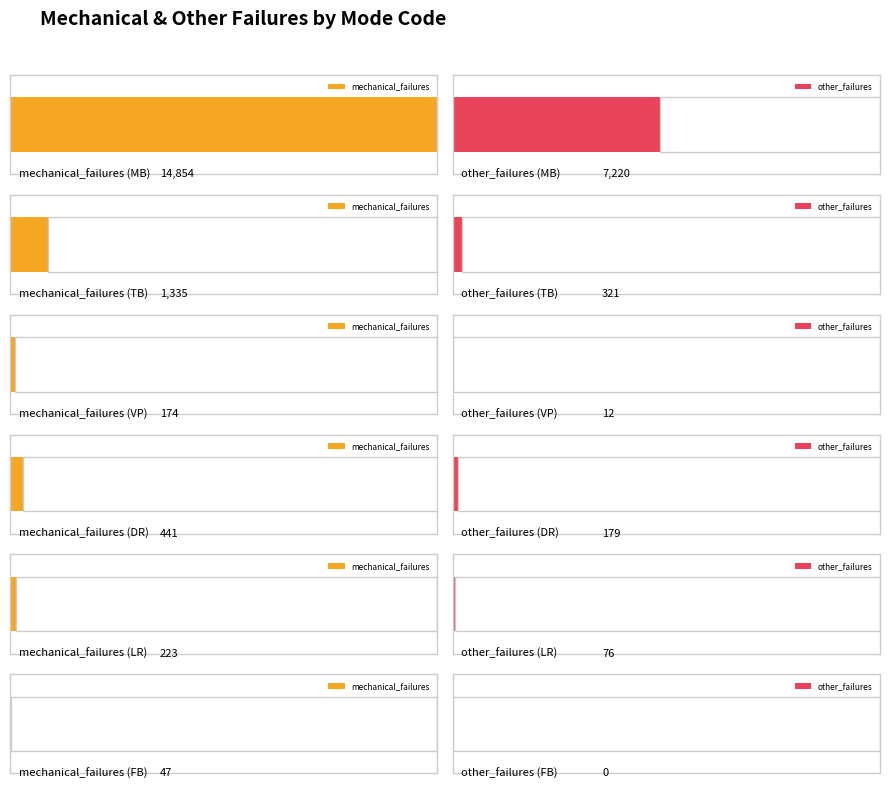

How many series are shown in this chart?

2